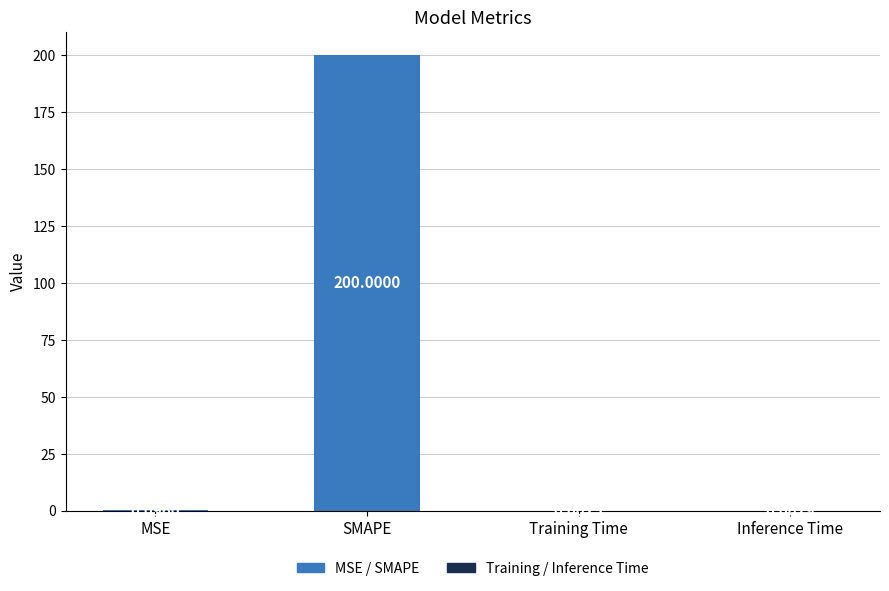

At which category does the chart reach its peak across all series?

SMAPE